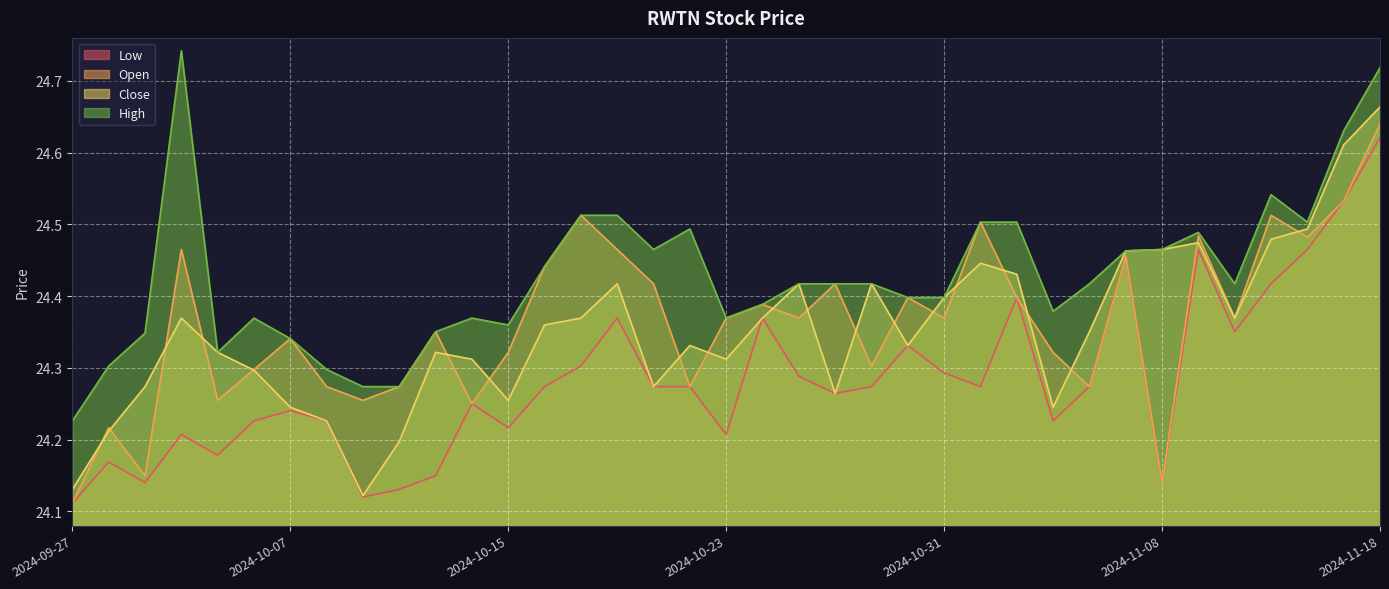

What is the smallest value displayed?

24.1